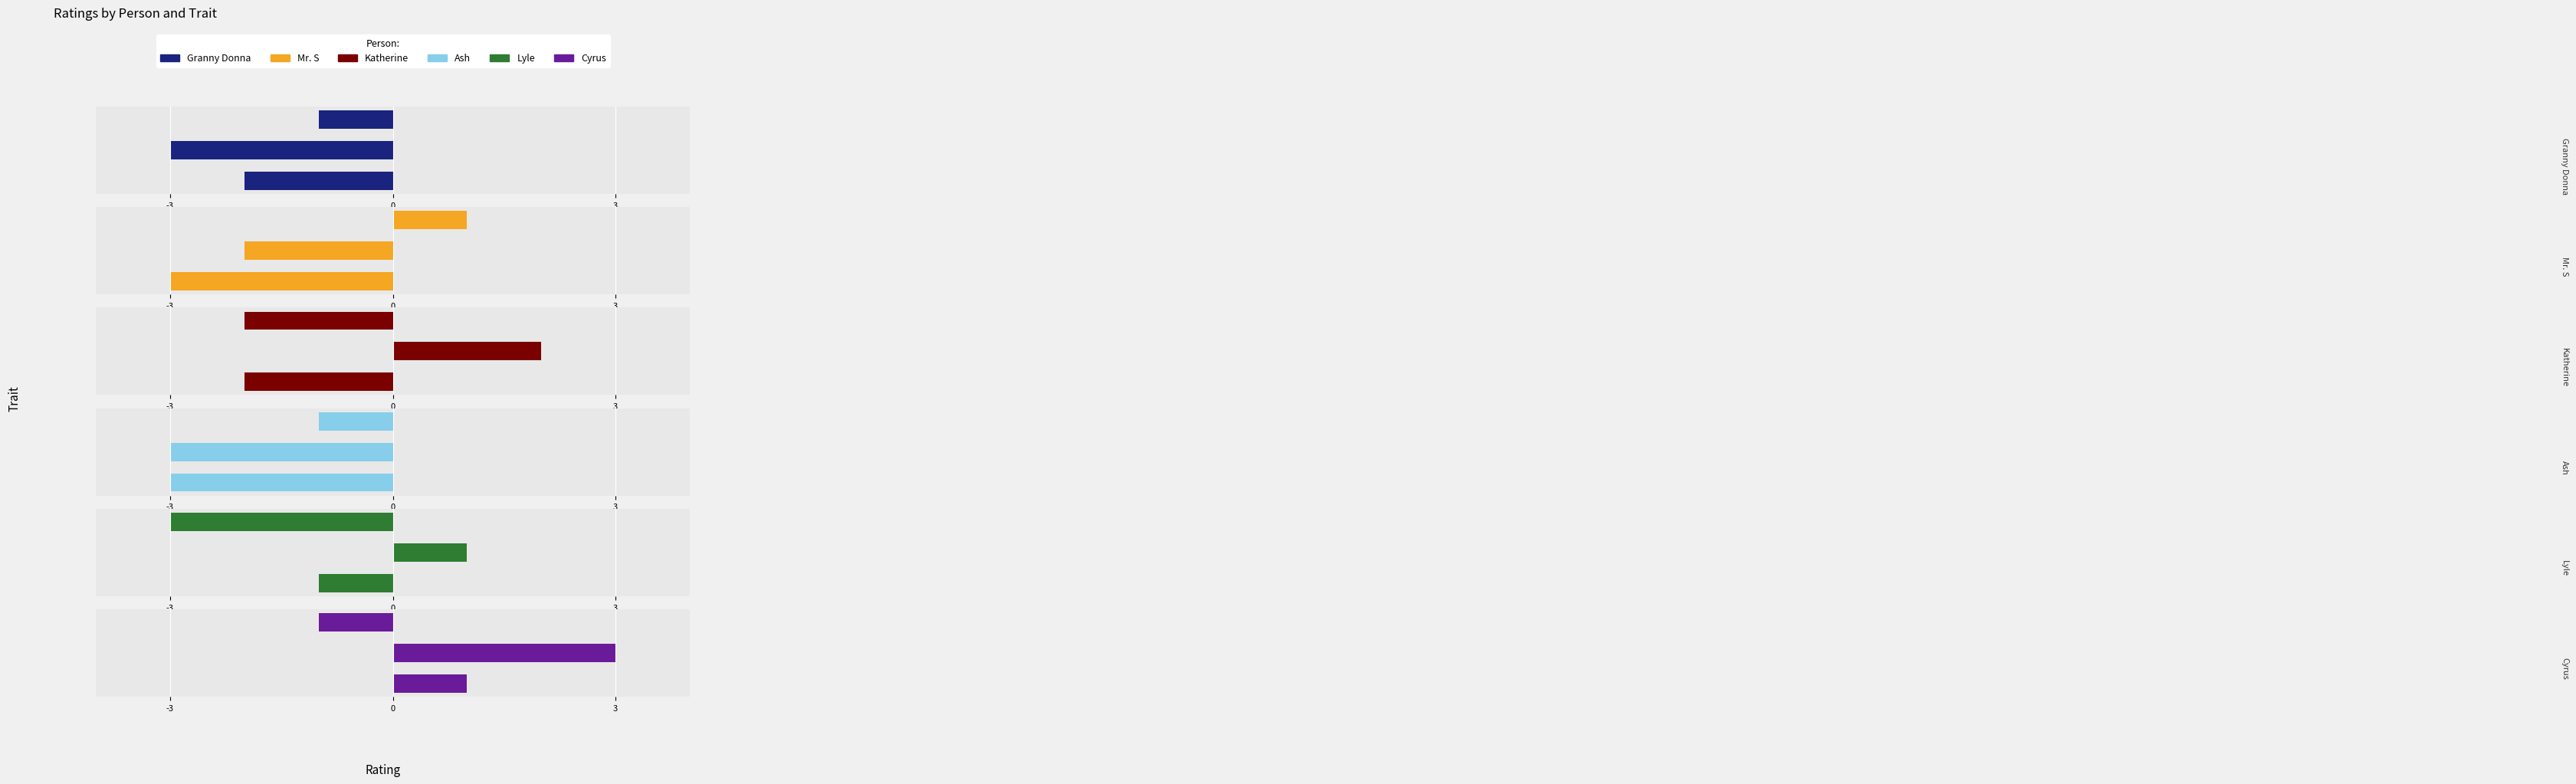

What is the spread (max minus min) of values at -3?

4